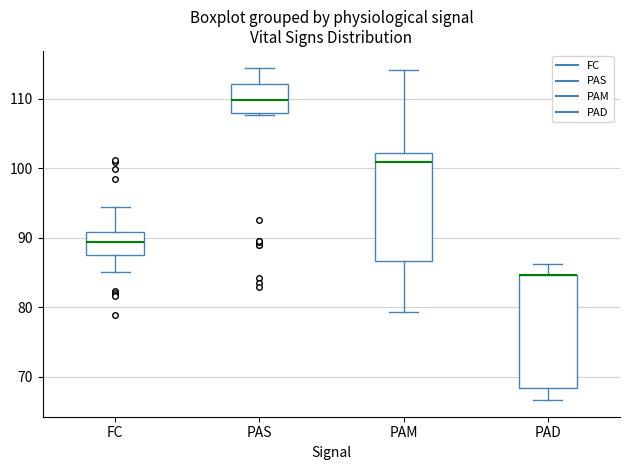

Reading left to right, transcribe this box plot: for each box, give where its median line is, the range the box spans, and where its two whiskers end, as read against the y-axis. The values are not printed on the chart, so give them approximately, as read against the axis.

FC: median 89, box 87 to 91, whiskers 85 to 94
PAS: median 110, box 108 to 112, whiskers 108 to 115
PAM: median 101, box 87 to 102, whiskers 79 to 114
PAD: median 85 (drawn on the box's upper edge), box 68 to 85, whiskers 67 to 86